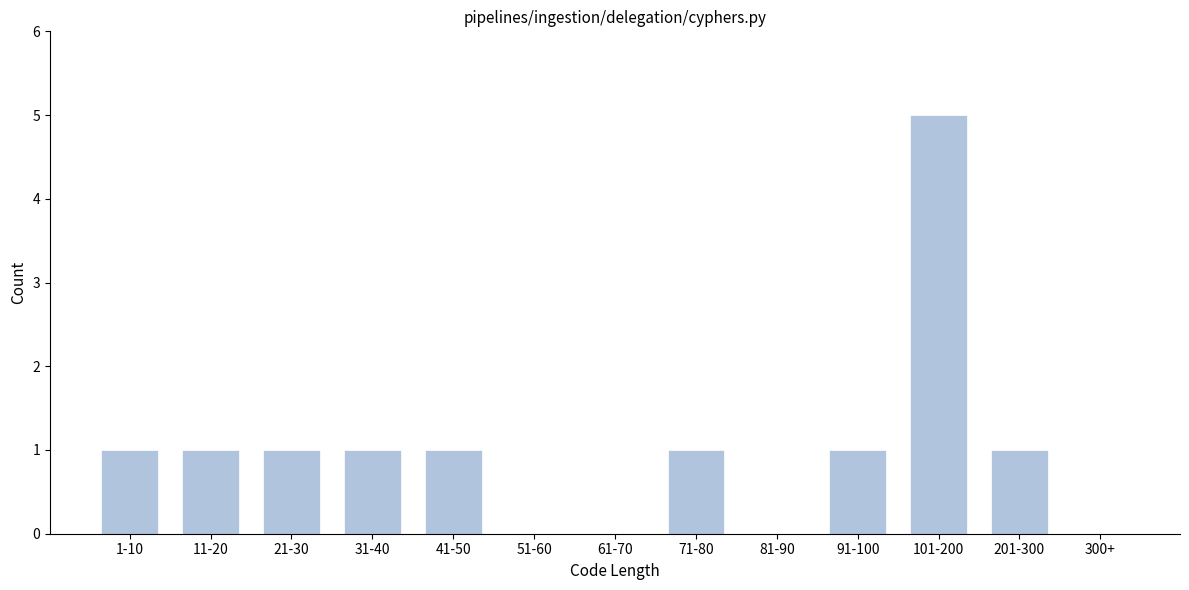

Reading left to right, list all the values displayed in this chart.

1-10=1	11-20=1	21-30=1	31-40=1	41-50=1	51-60=0	61-70=0	71-80=1	81-90=0	91-100=1	101-200=5	201-300=1	300+=0